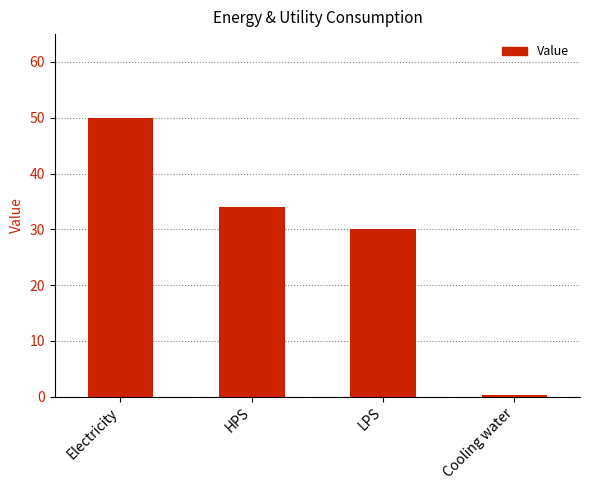

Read the value at Electricity.

50.0